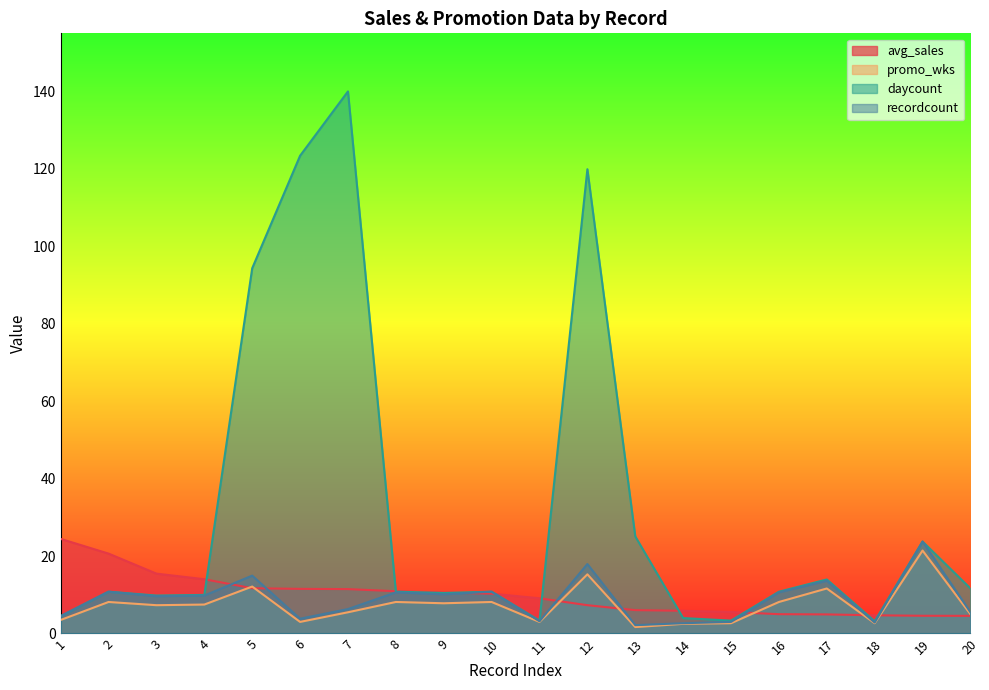

Which label corresponds to the smallest value in the chart?

13